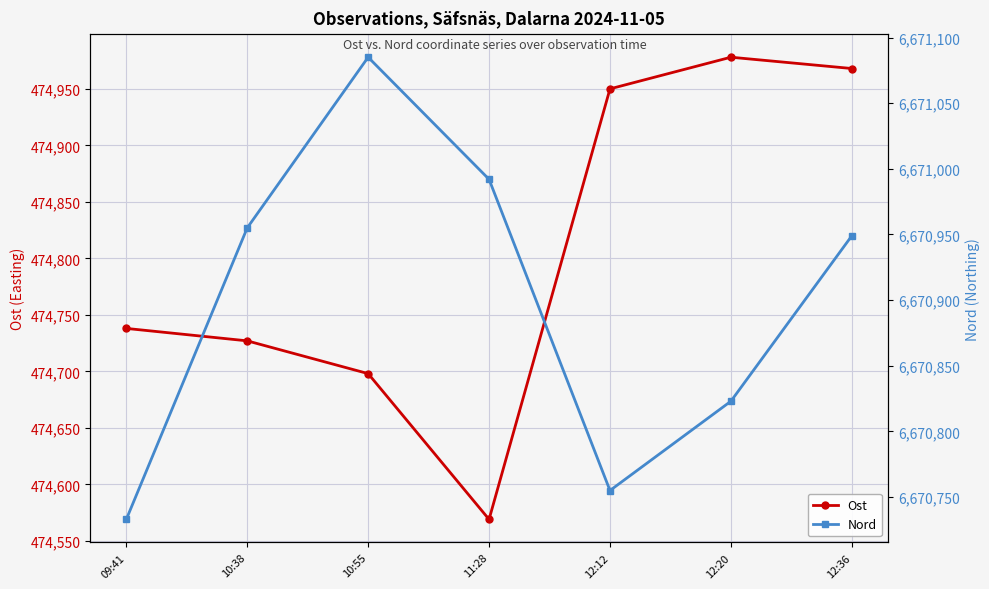

True or false: Ost has more than 2 interior local peaks.

False